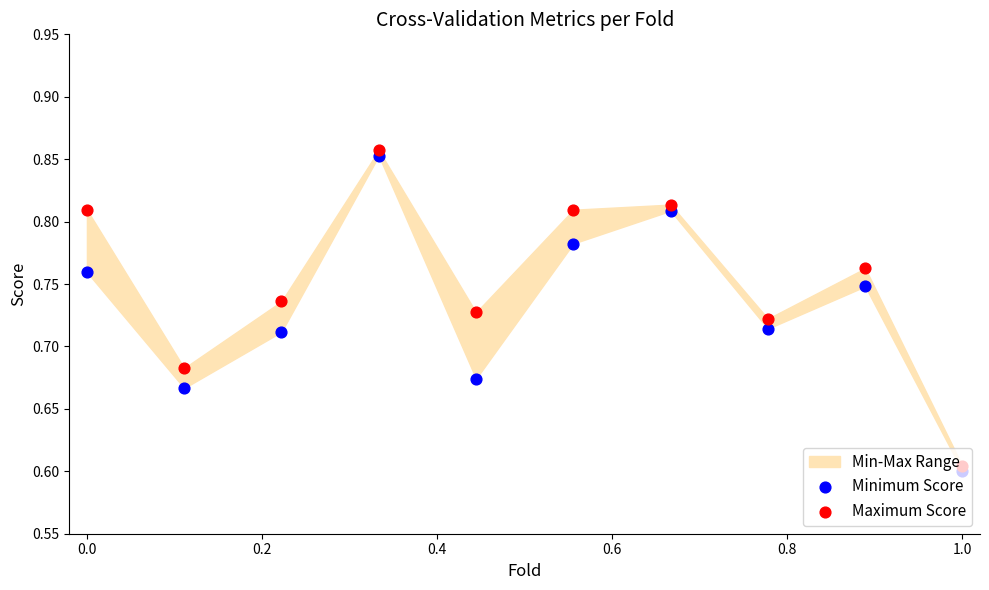

What is the total value across all series at 1.0?

1.2